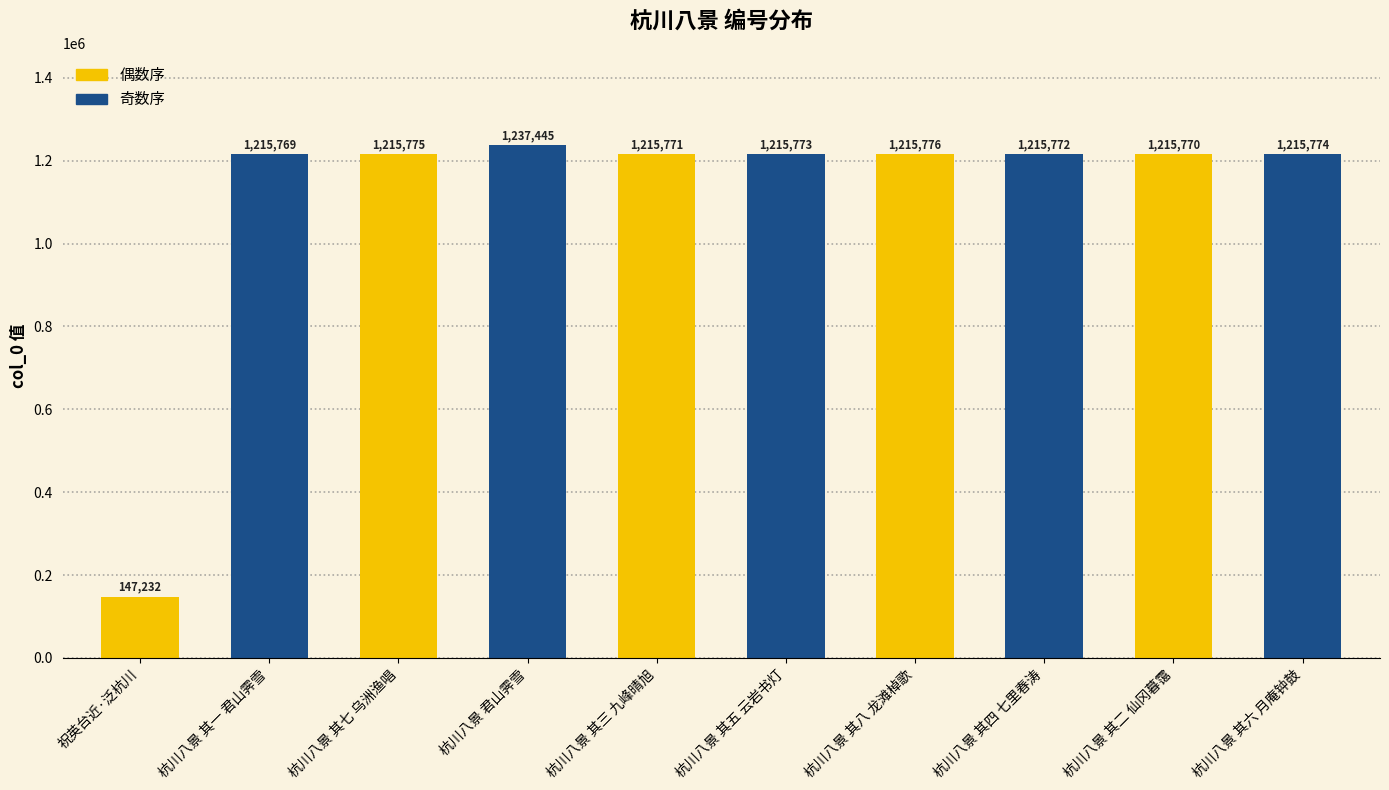

How many bars are there in total?

10